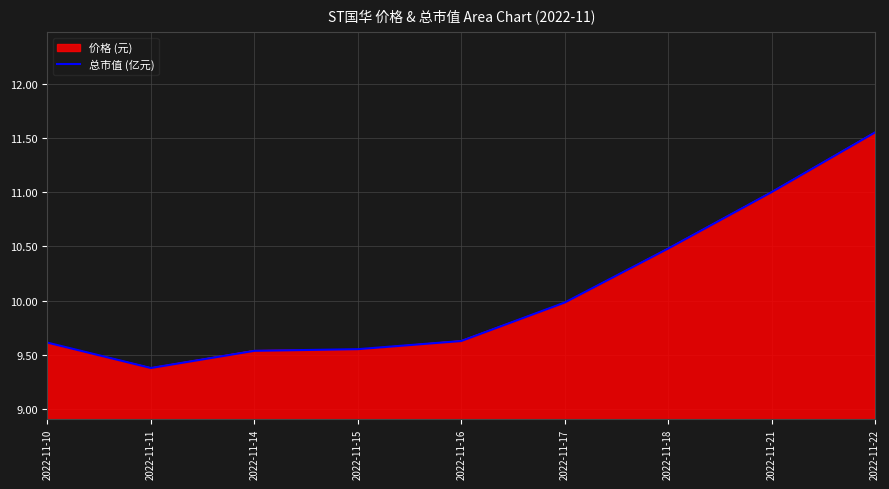

Is the value of 总市值 (亿元) at 2022-11-18 greater than the value of 价格 (元) at 2022-11-17?

Yes